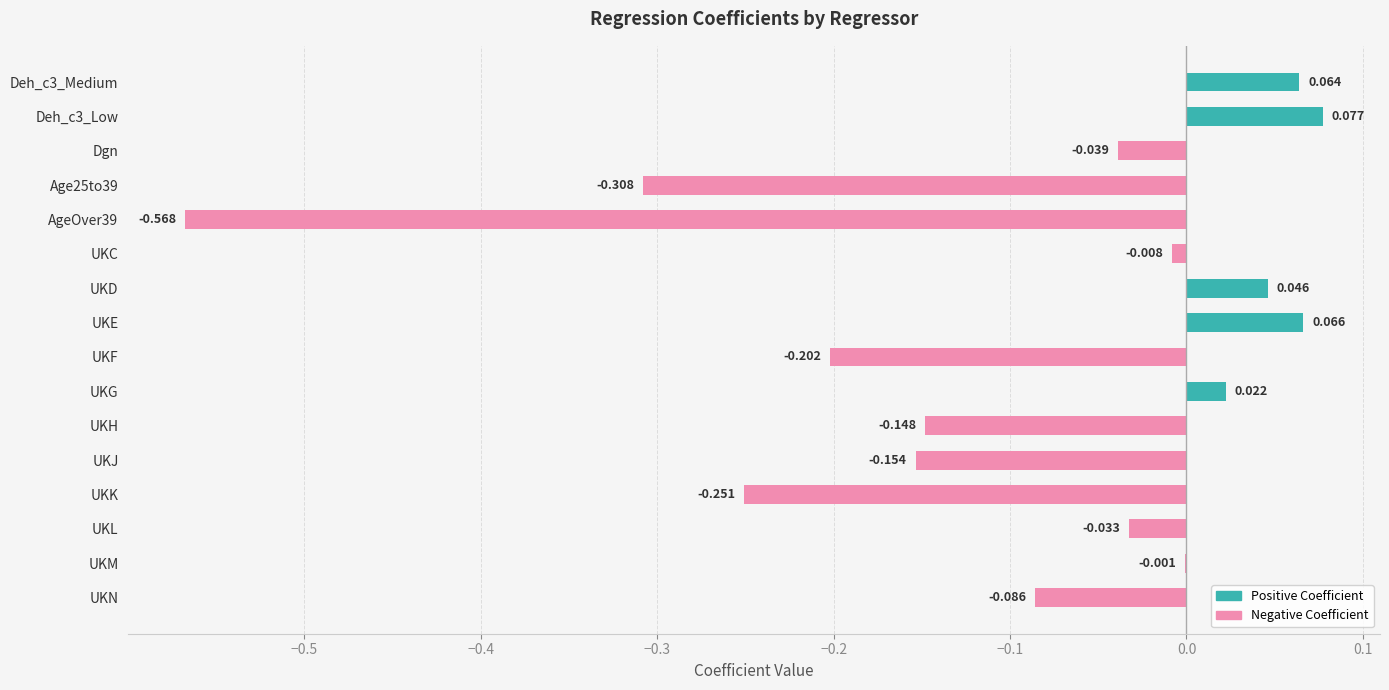

Where is the data nearest to the value 0?

UKM